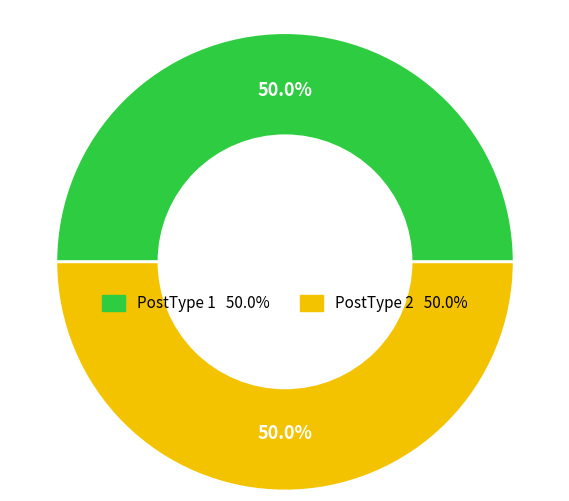

How many segments does this pie chart have?

2